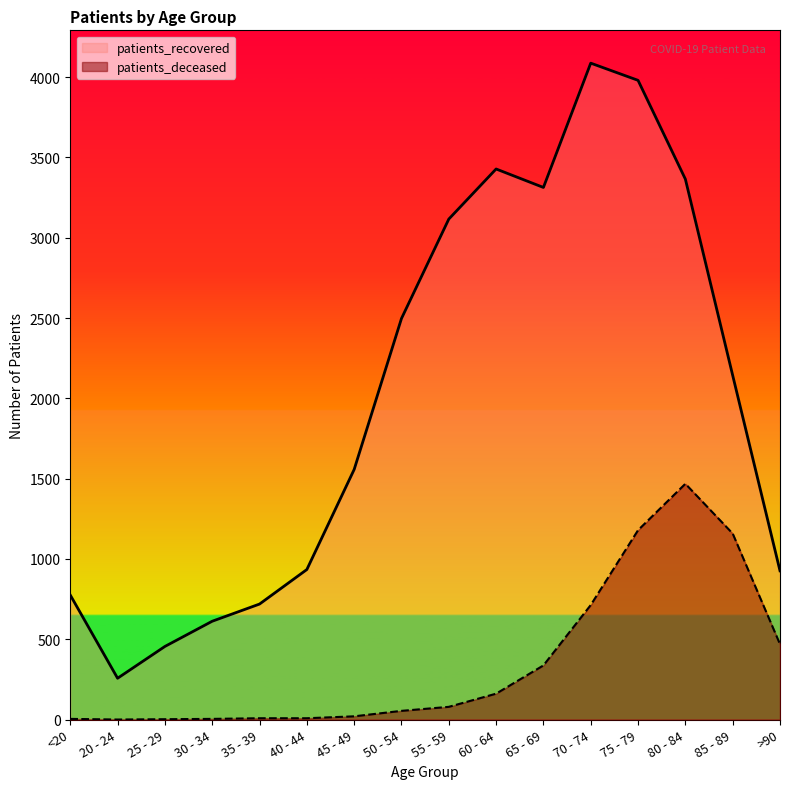

What is the sum of the patients_deceased values at >90 and 85 - 89?

1627